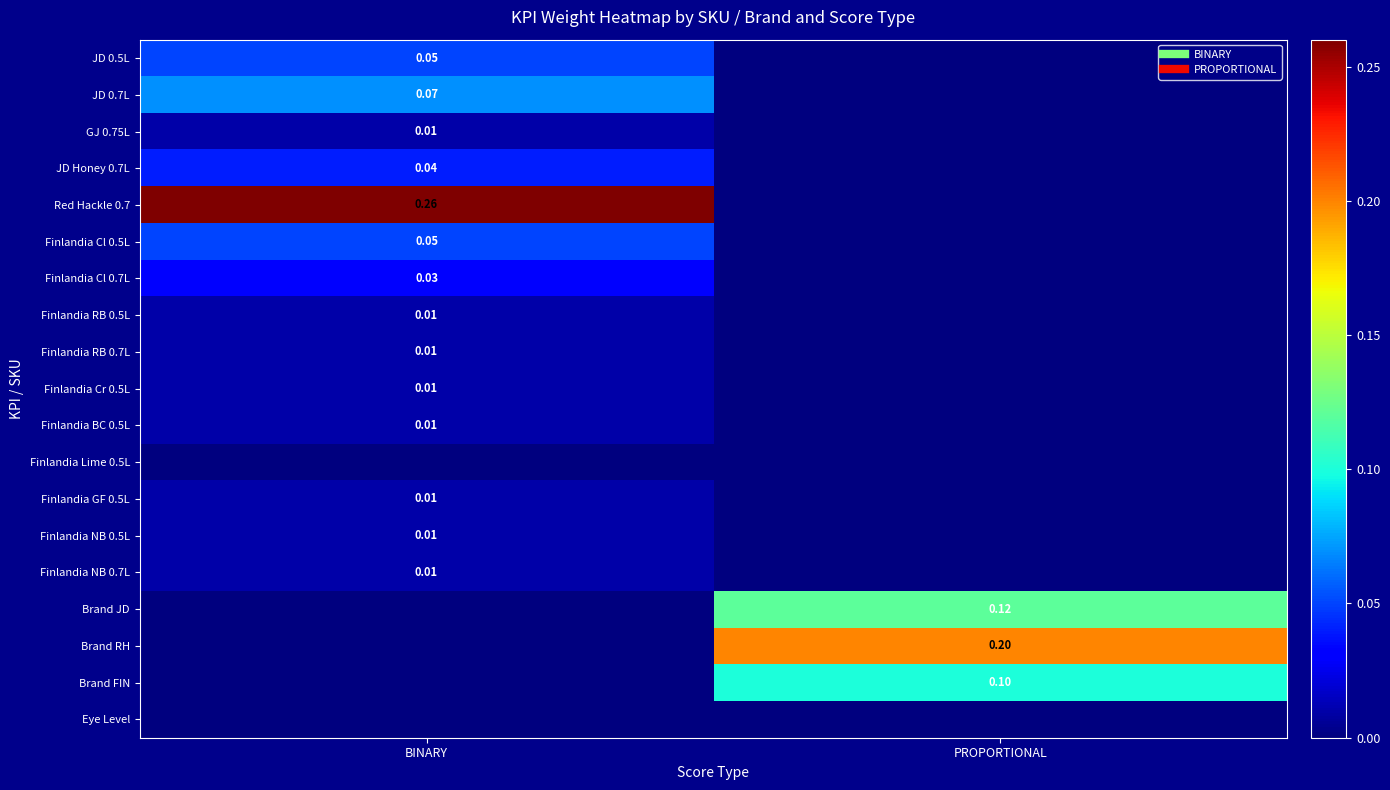

Which label corresponds to the largest value in the chart?

BINARY